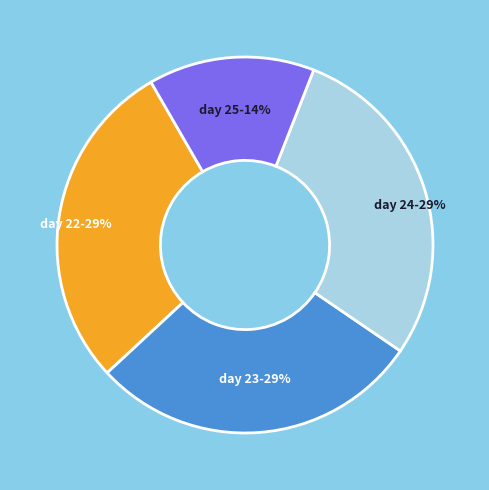

Combined, do day 23 and day 22 account for over 50%?

Yes